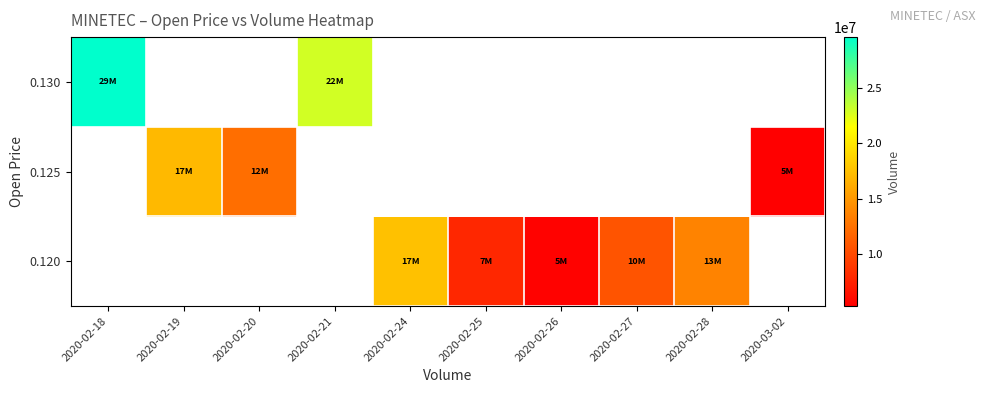

Count the number of data series in this chart.

3